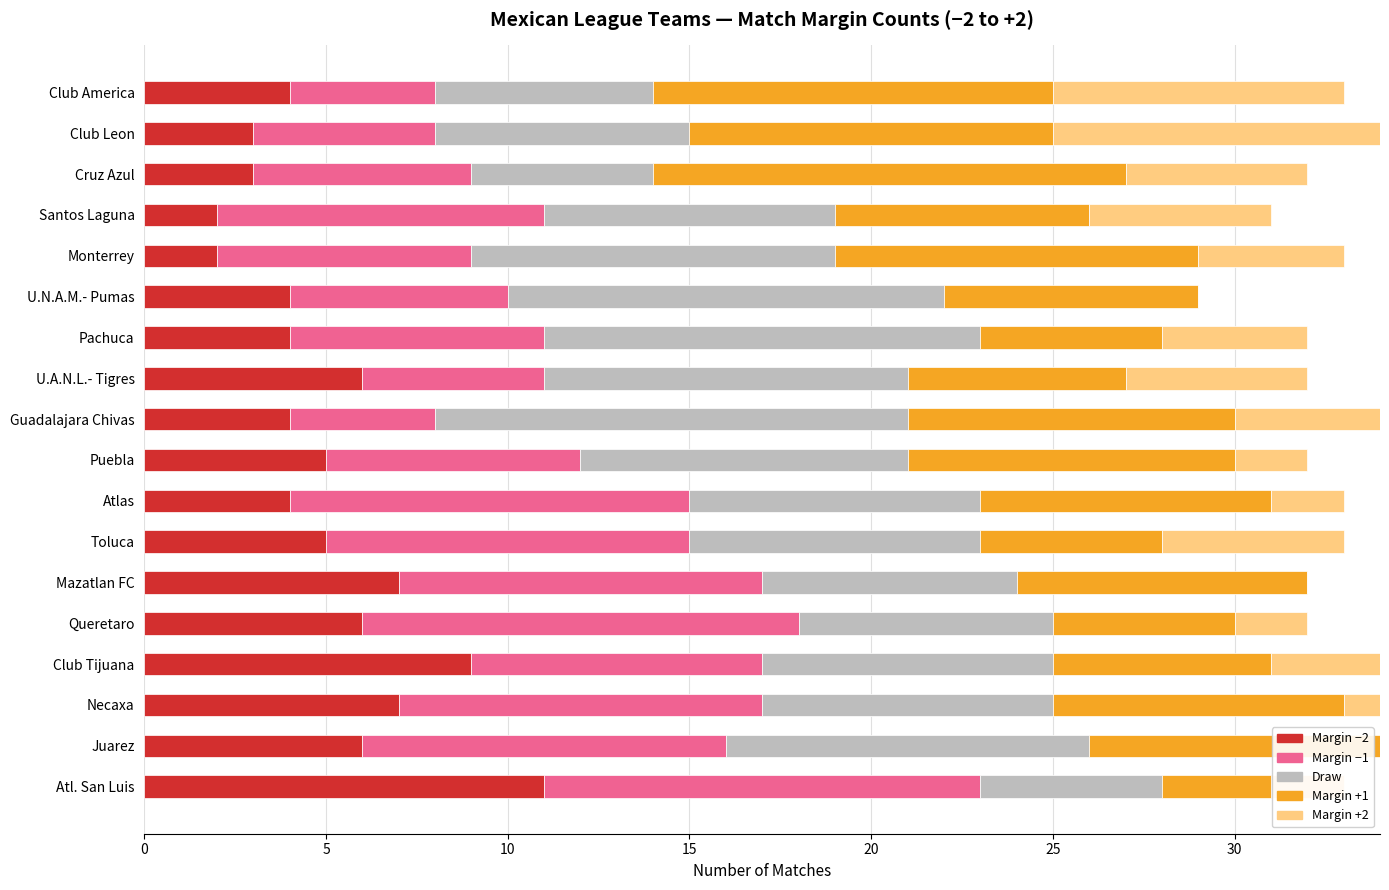

What is the total value across all series at Pachuca?

32